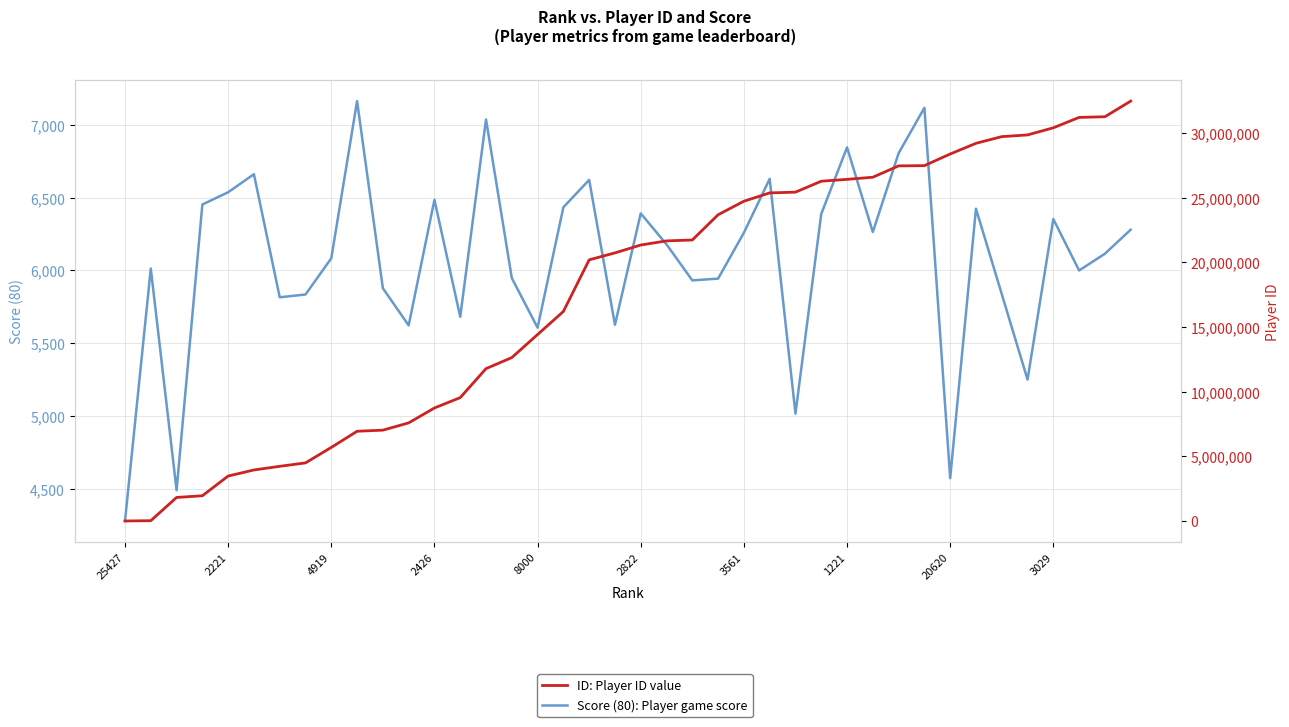

How many categories are shown in the chart?

40